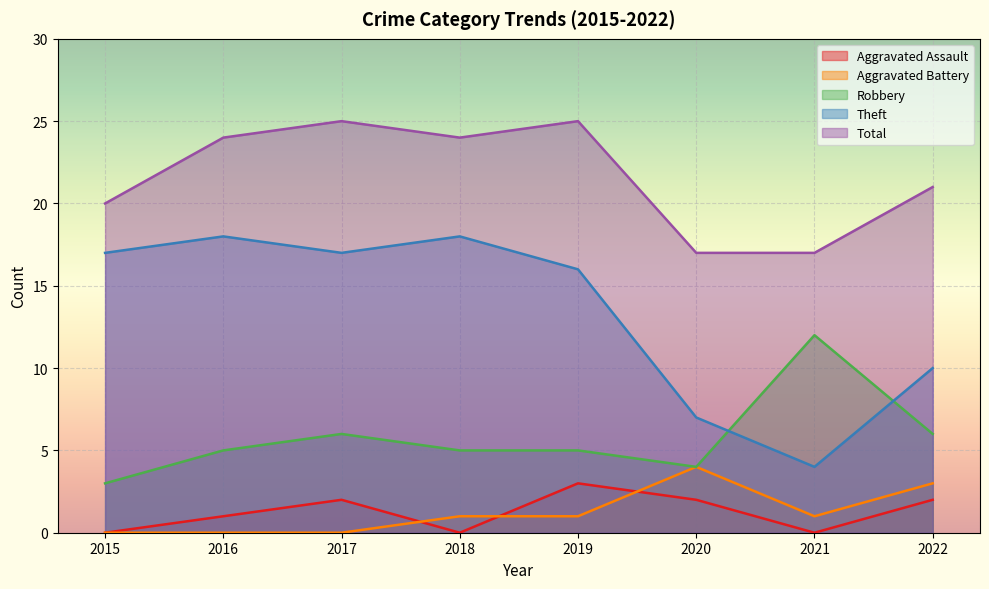

What value does the Robbery series have at 2020?

4